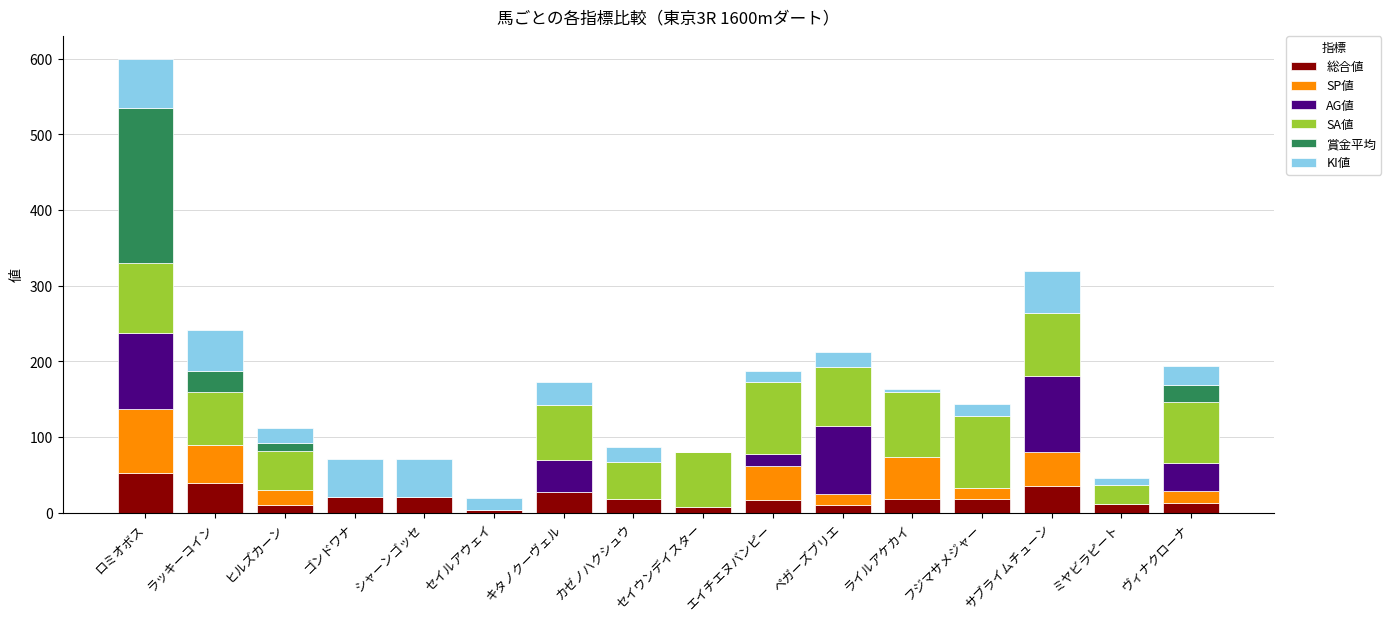

Which category has the highest value in the 総合値 series?

ロミオボス